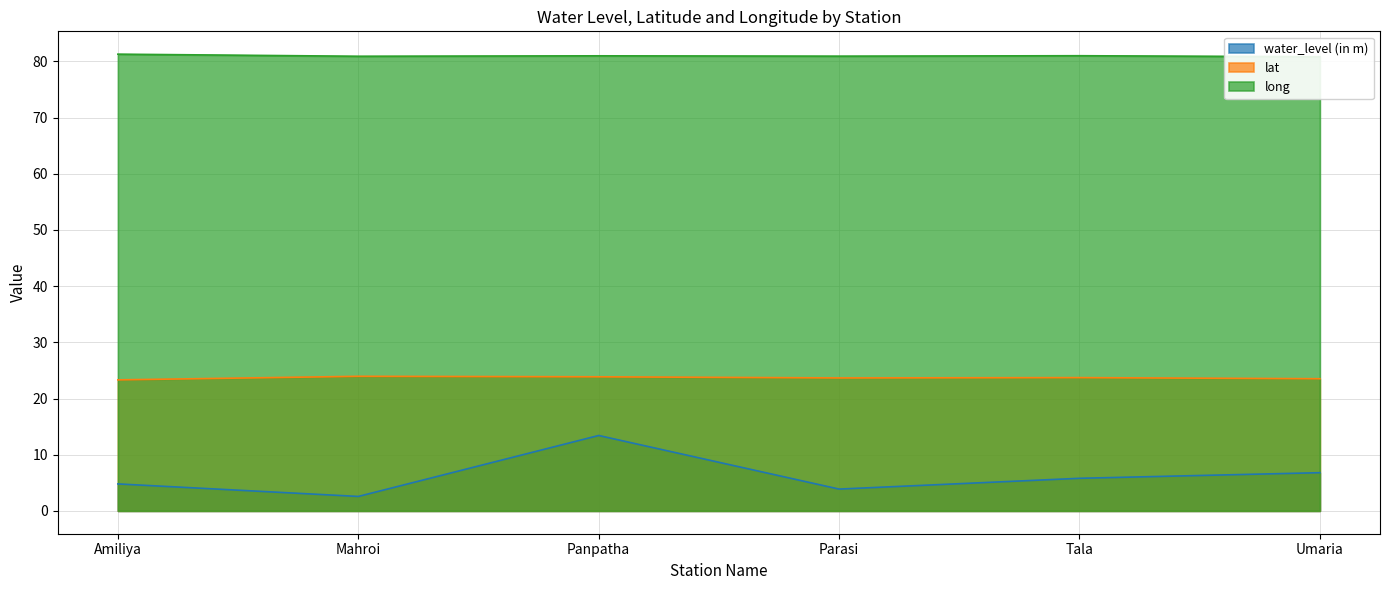

Which series has the largest total across all categories?

long